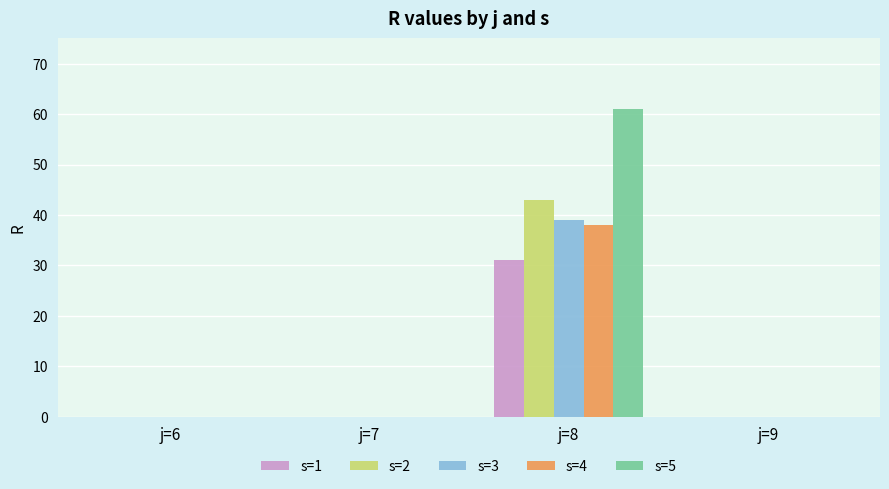

Reading left to right, transcribe all the data shown in this chart.

s=1: j=6=0	j=7=0	j=8=31	j=9=0
s=2: j=6=0	j=7=0	j=8=43	j=9=0
s=3: j=6=0	j=7=0	j=8=39	j=9=0
s=4: j=6=0	j=7=0	j=8=38	j=9=0
s=5: j=6=0	j=7=0	j=8=61	j=9=0